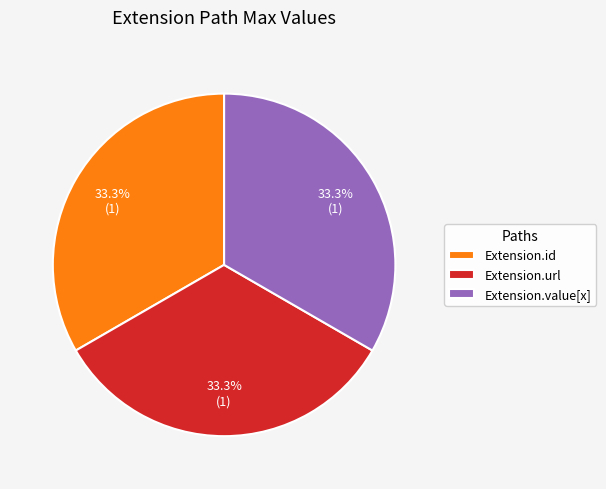

Combined, do Extension.value[x] and Extension.id account for over 50%?

Yes